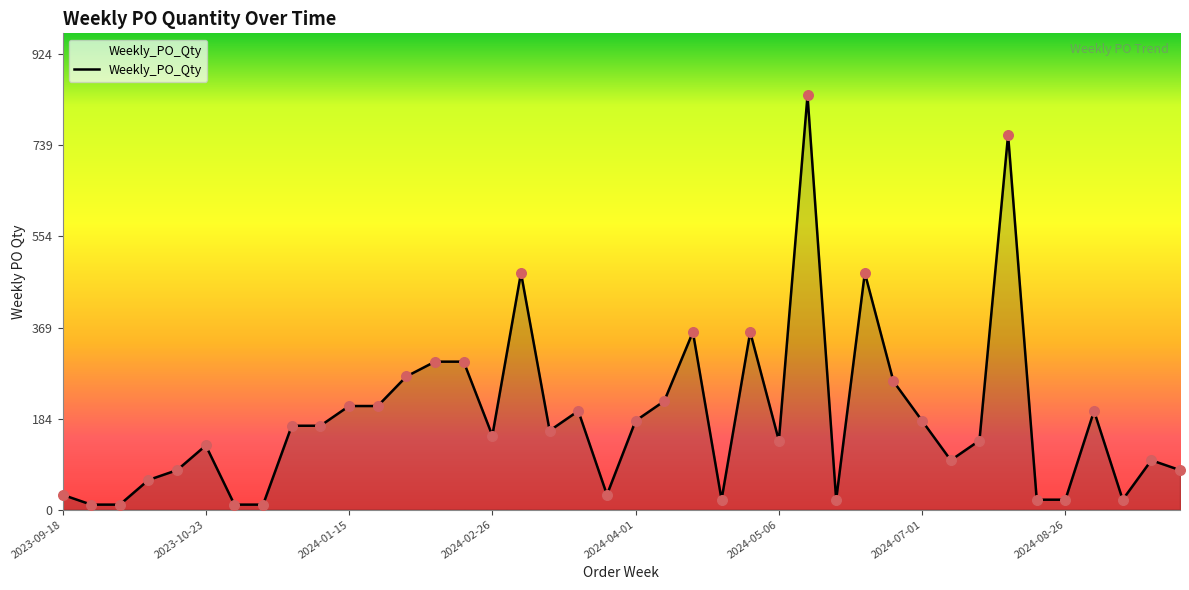

What is the difference between the maximum and minimum values?

830